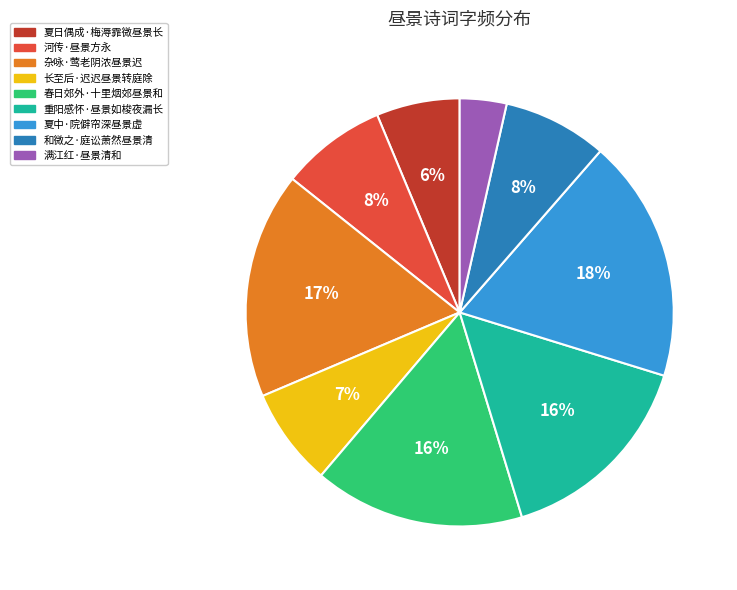

Approximately how many times larger is the value at 春日郊外·十里烟郊昼景和 compared to 夏中·院僻帘深昼景虚?

0.9